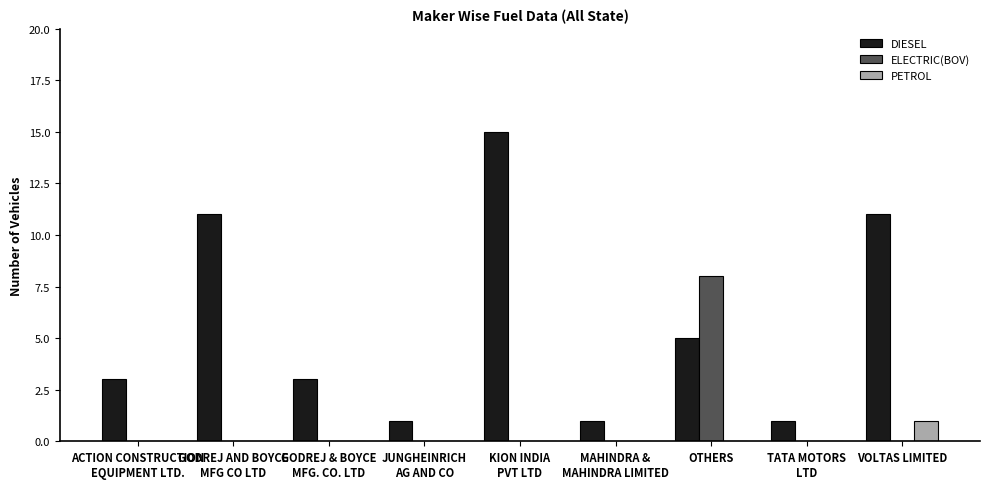

Which series changed the most between OTHERS and VOLTAS LIMITED?

ELECTRIC(BOV)